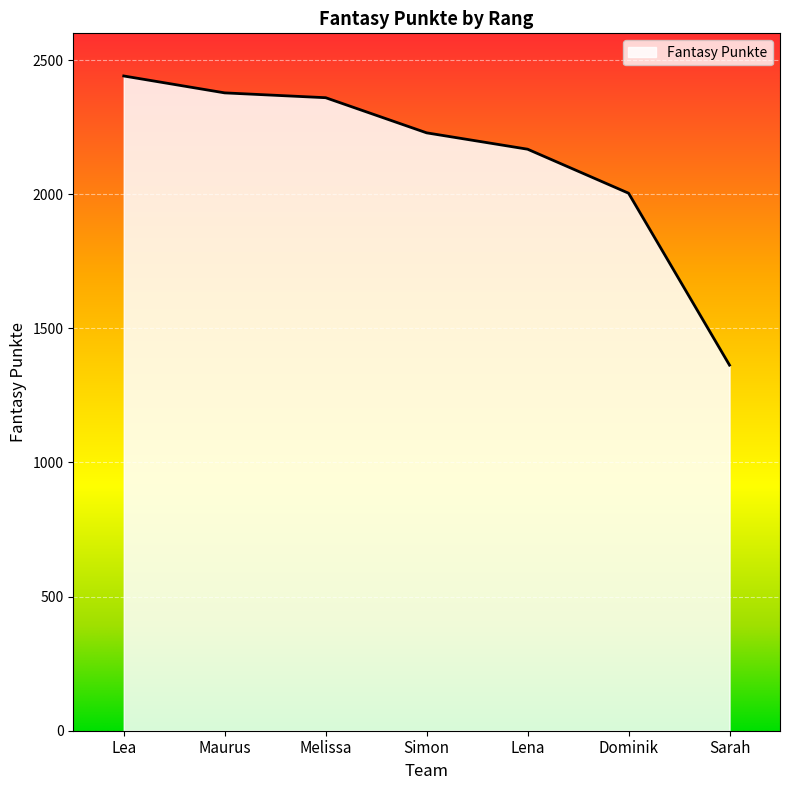

The value at Melissa is 2360. True or false?

True